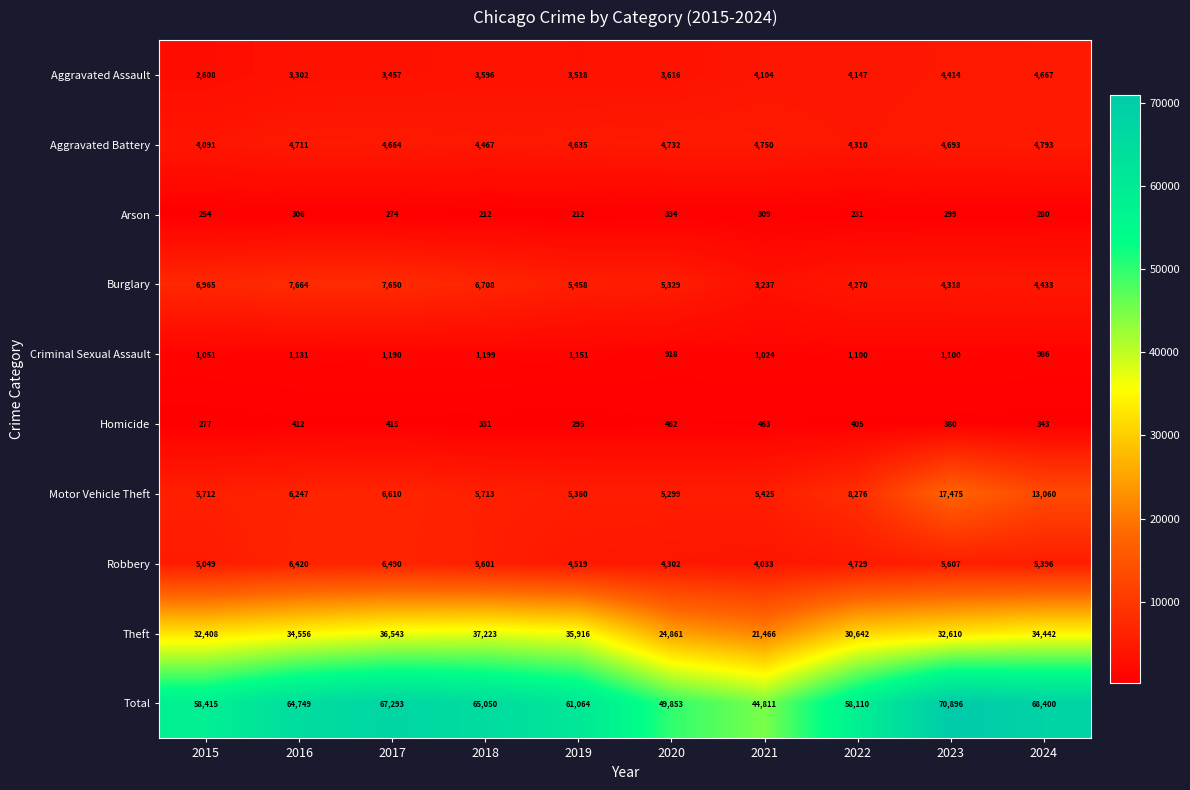

What is the total value across all series at 2022?

116220